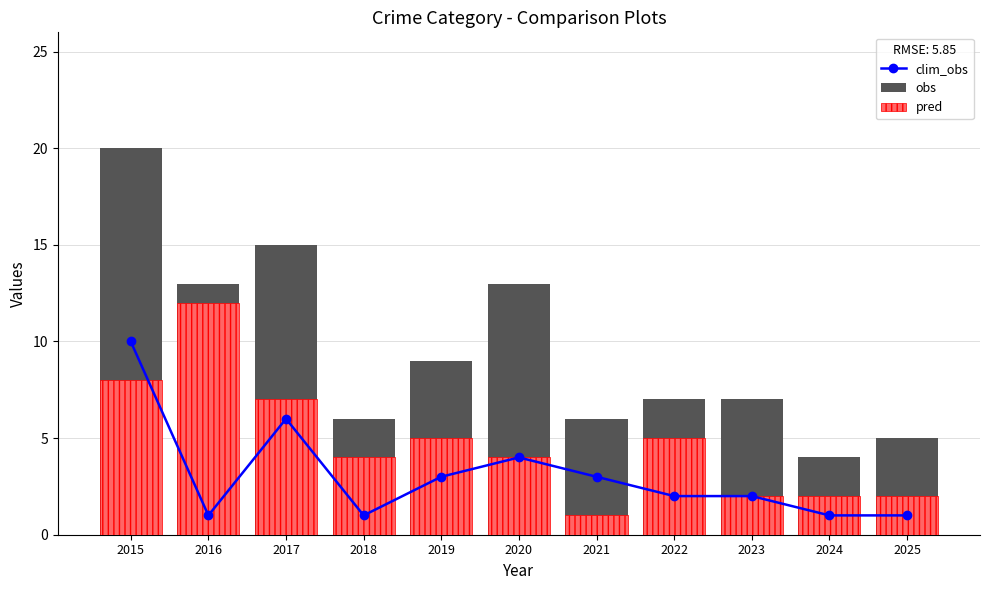

Between 2015 and 2020, which series saw the biggest shift?

obs